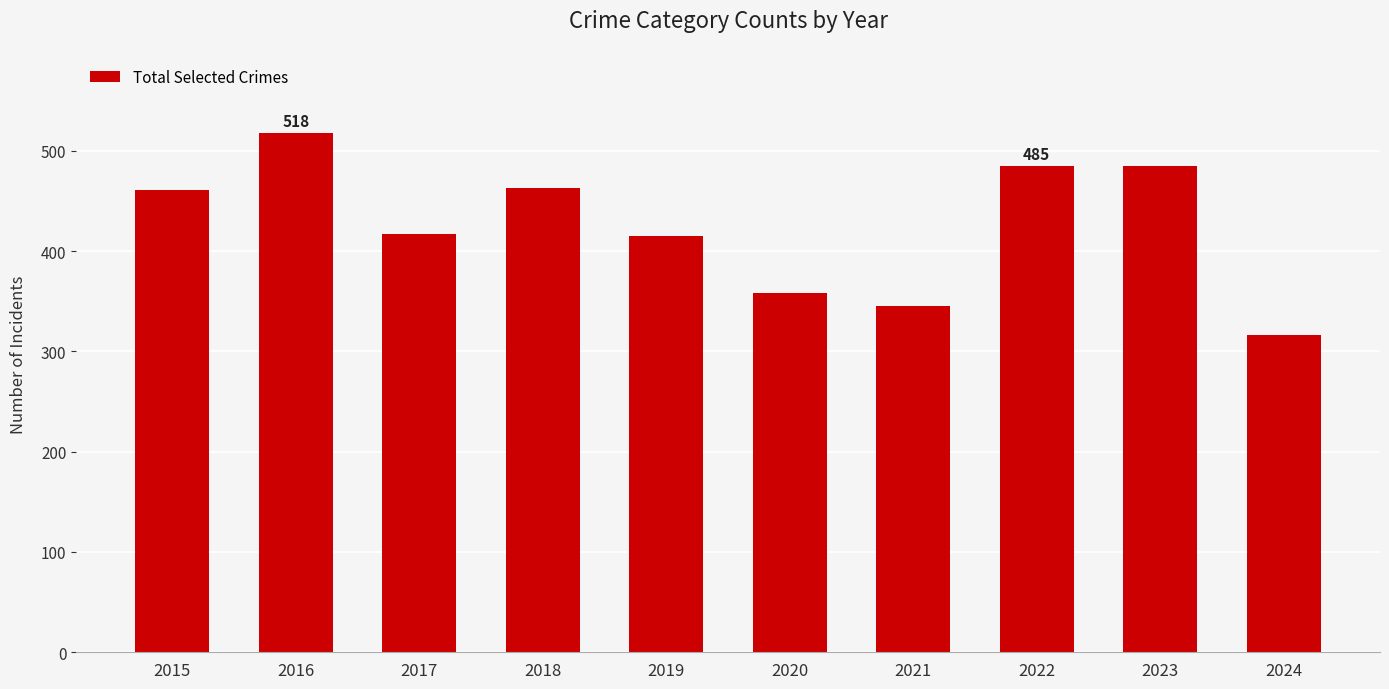

How many data points does each series have?

10